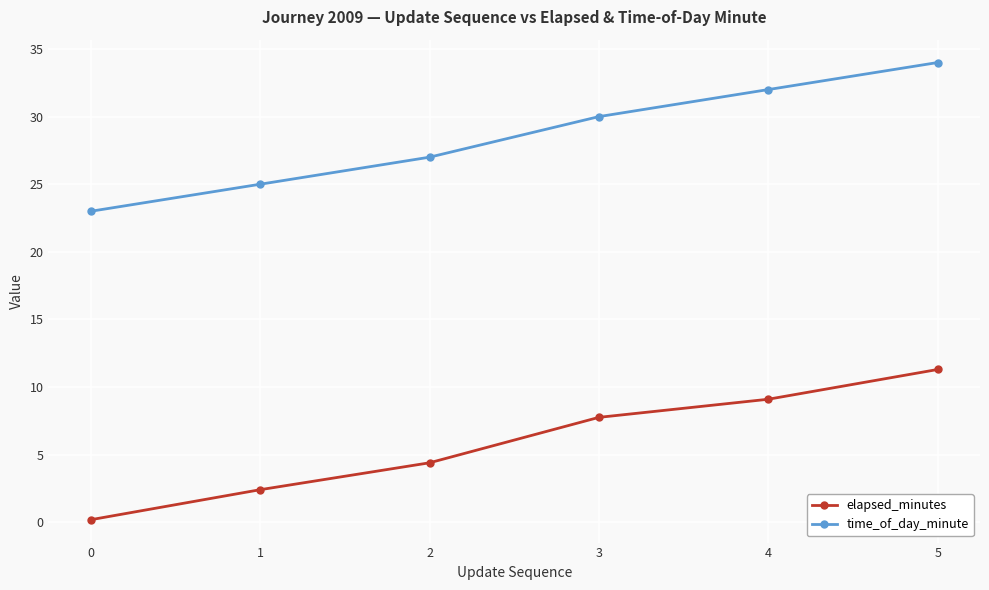

What is the highest value of the time_of_day_minute series?

34.0